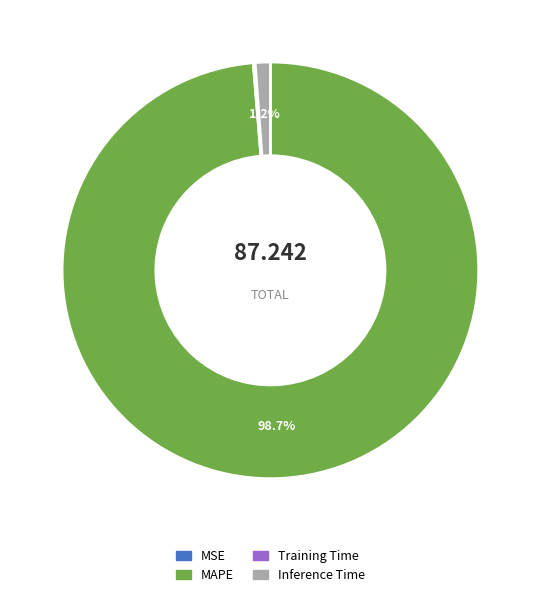

Between MAPE and Inference Time, which is larger?

MAPE